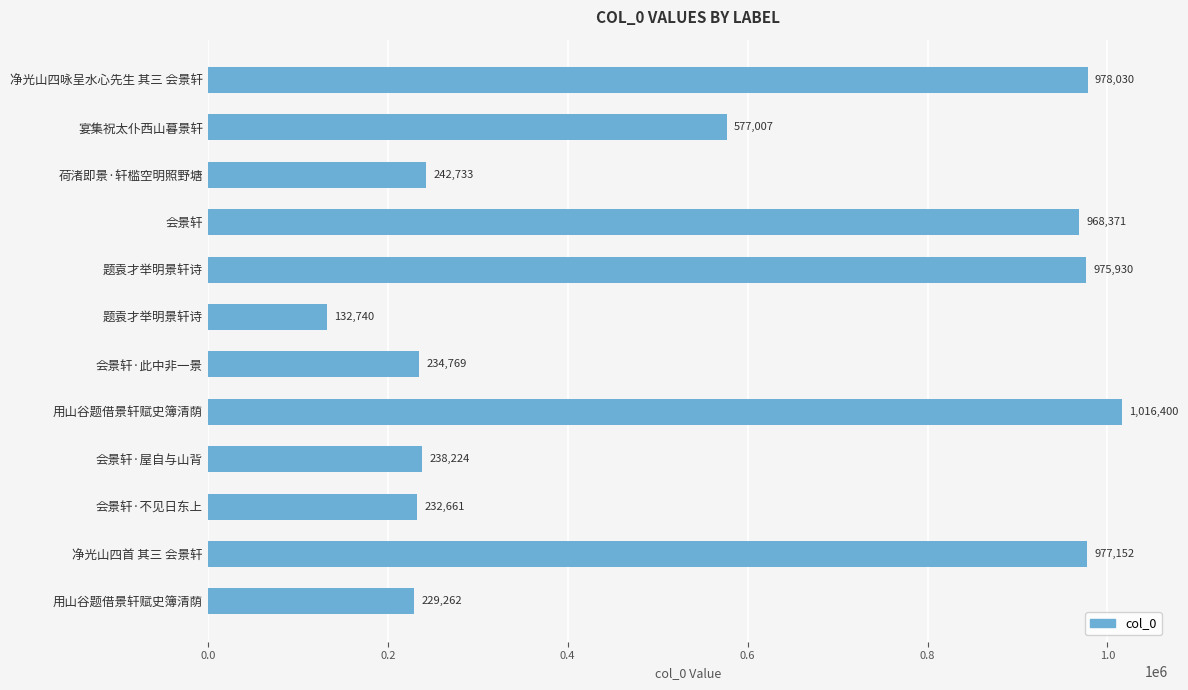

Does the chart contain any negative values?

No